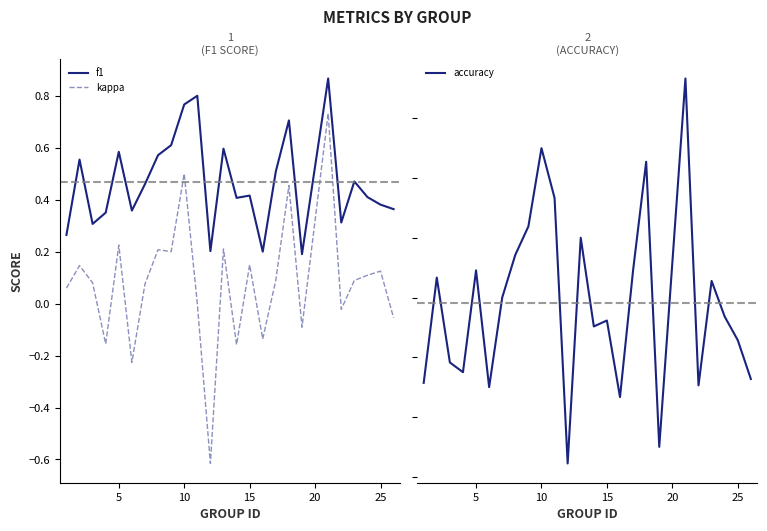

True or false: f1 and kappa intersect in this chart.

False